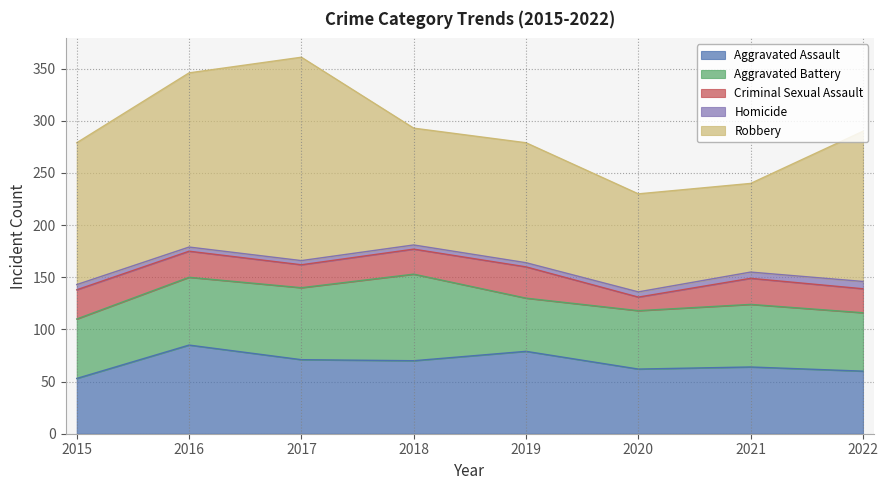

How many categories are shown in the chart?

8